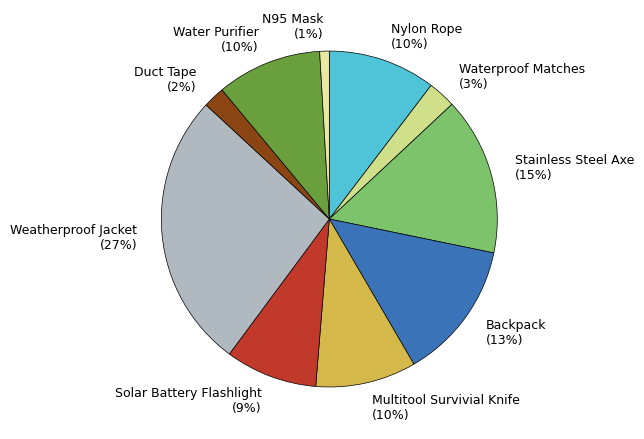

Is the sum of Backpack (13%) and Nylon Rope (10%) greater than half?

No